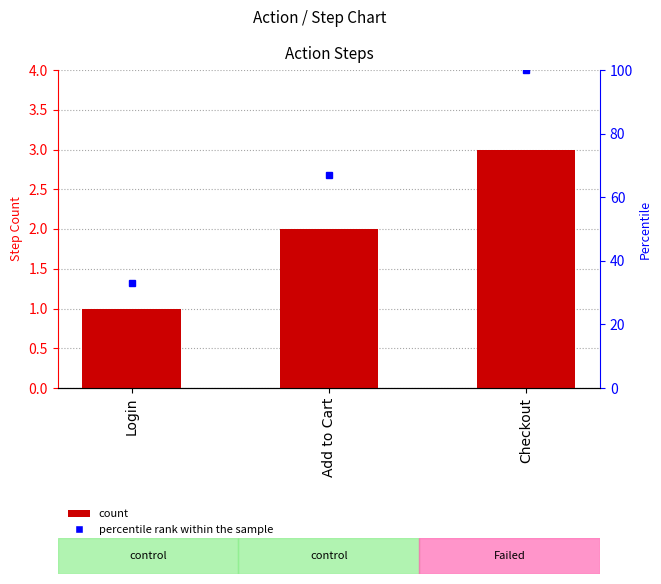

At which category does the chart reach its peak across all series?

Checkout